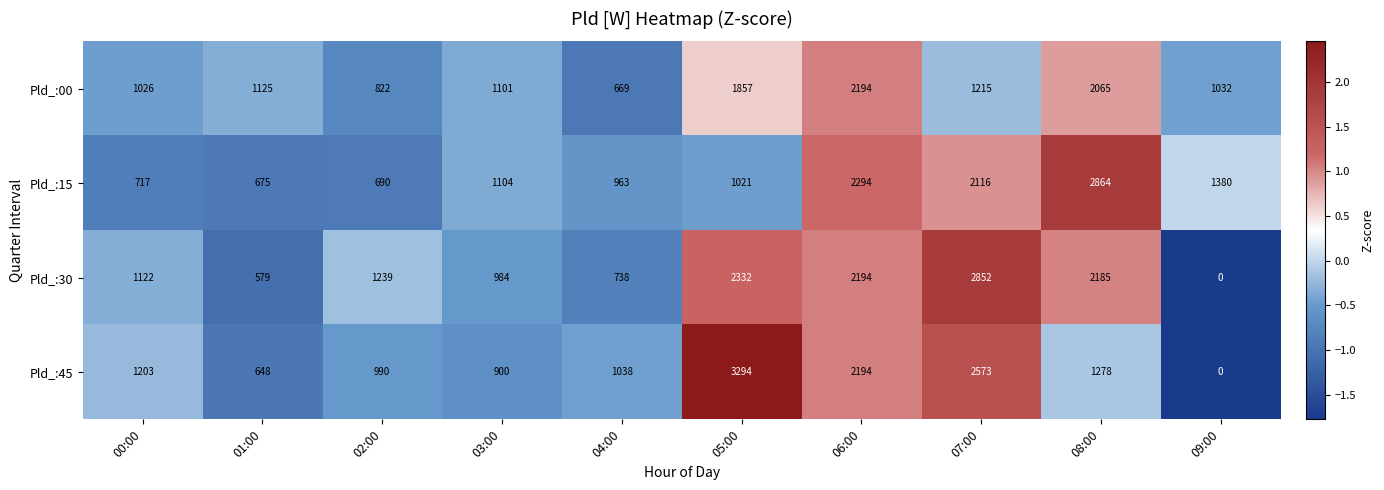

How many data points does each series have?

10